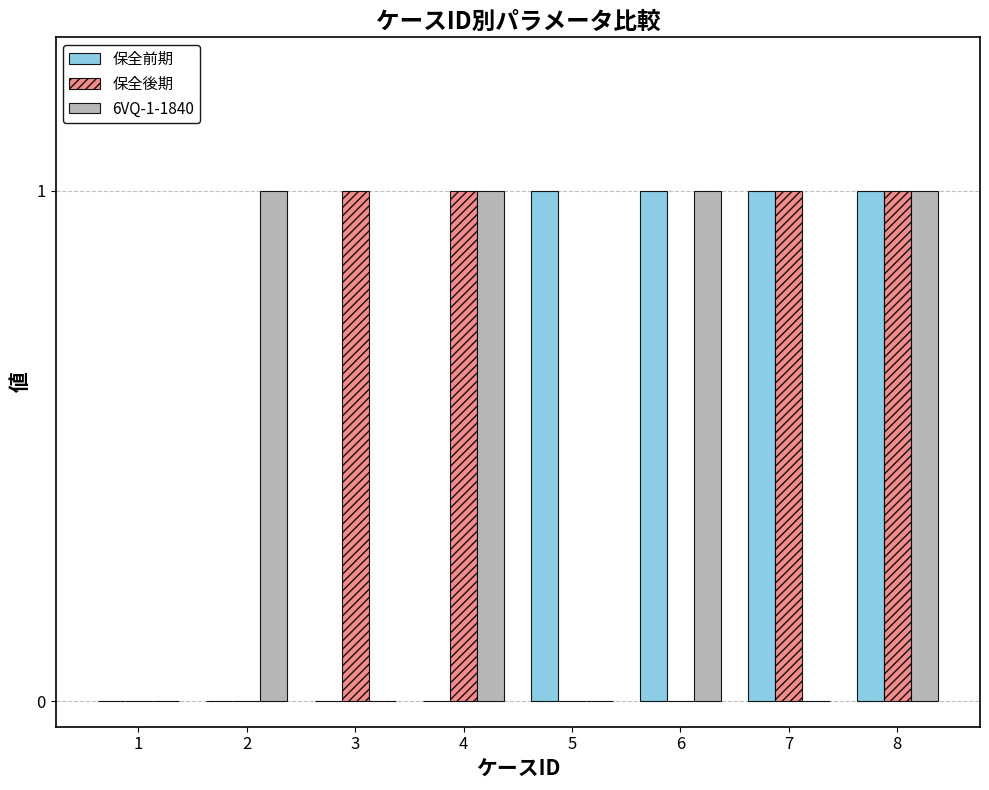

What is the sum of all 保全後期 values?

4